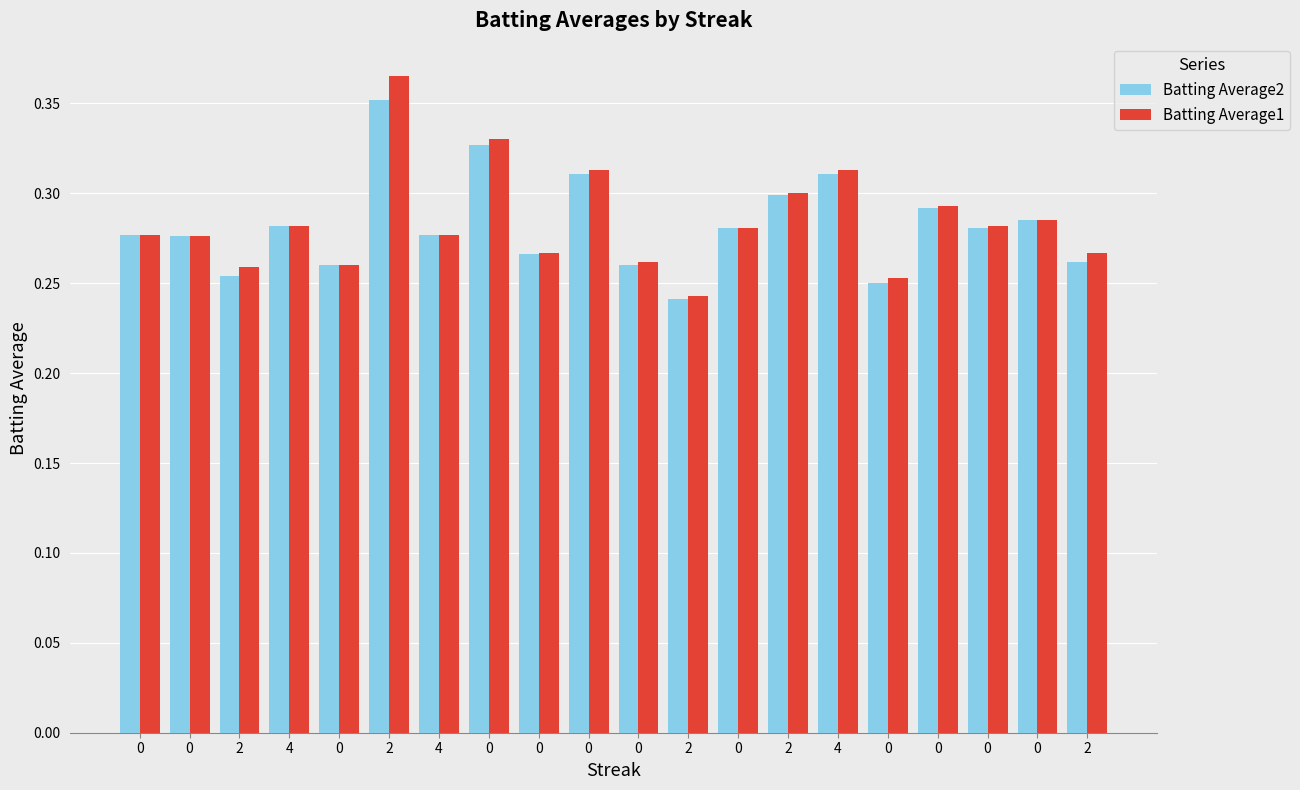

At which category is the sum across all series the highest?

2